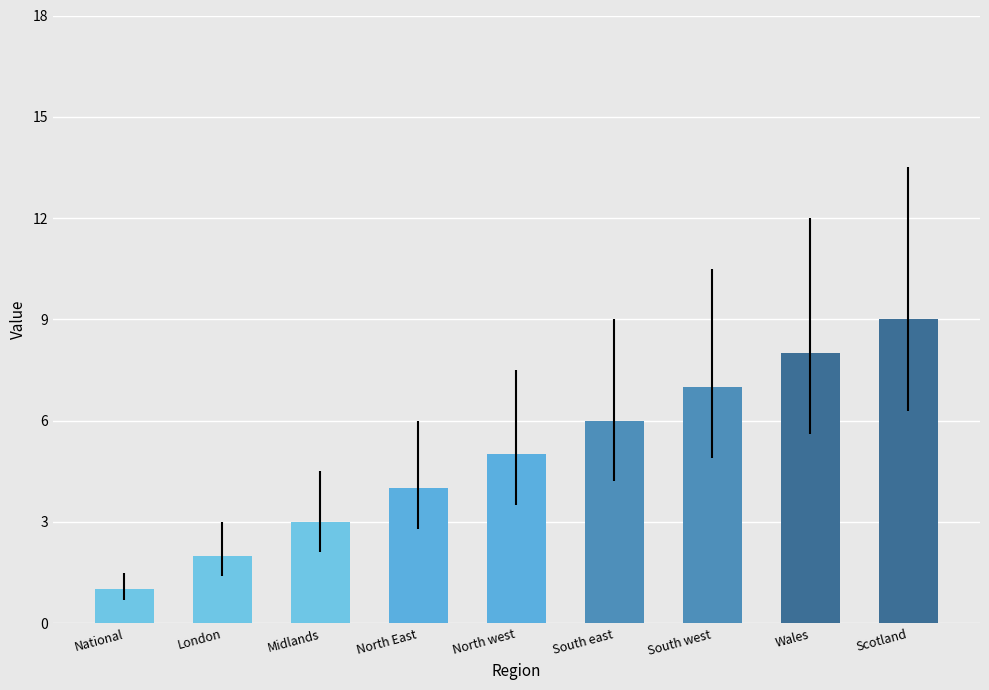

Count the number of categories in the chart.

9